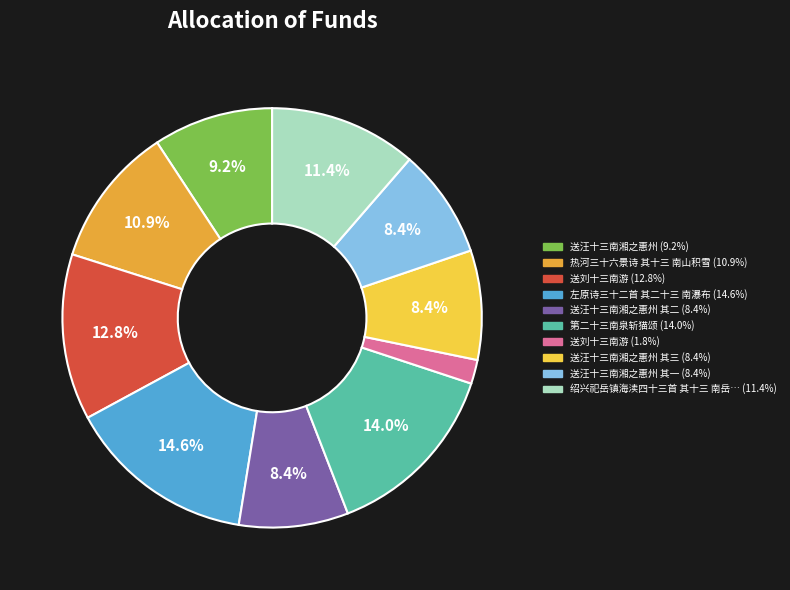

Is there any slice that represents more than half of the pie?

No